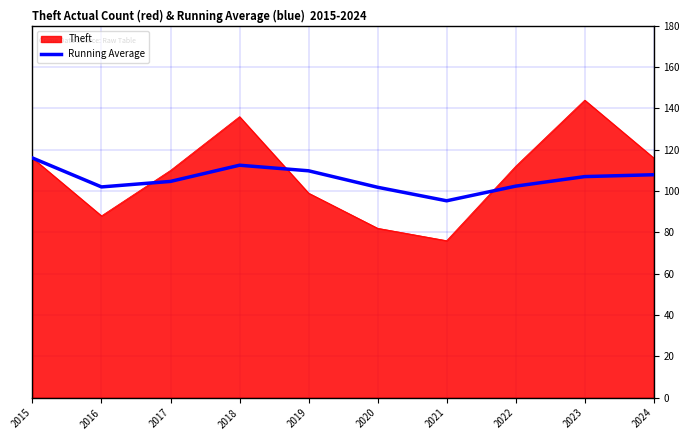

Which series has the largest range (max minus min)?

Theft